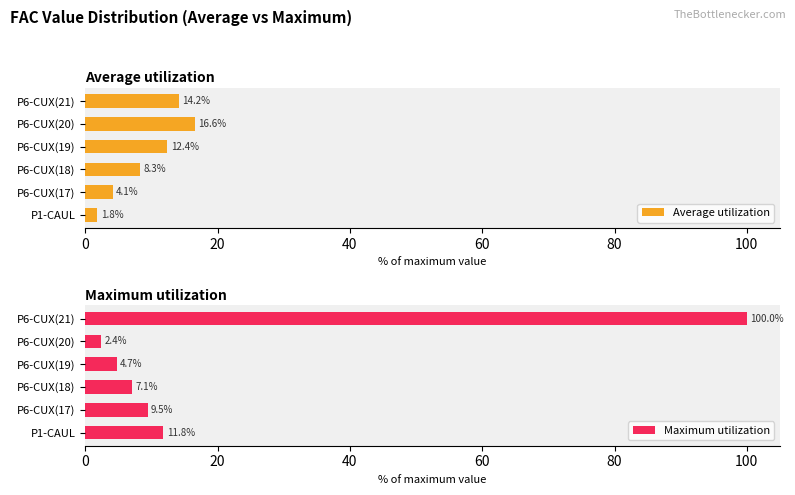

Rank the series by their average value, from lowest to highest.

Average utilization, Maximum utilization